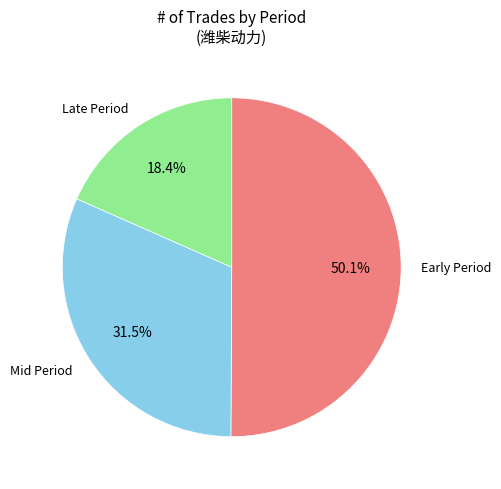

What portion of the pie excludes Early Period?

49.9%